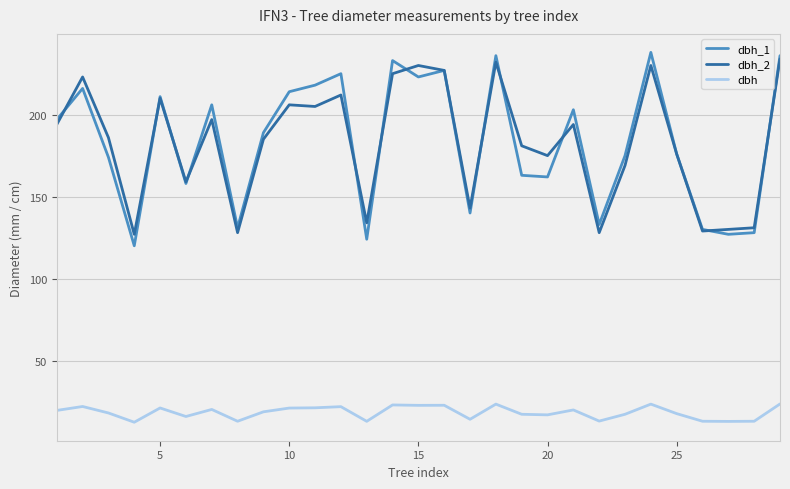

How many lines are shown in the chart?

3